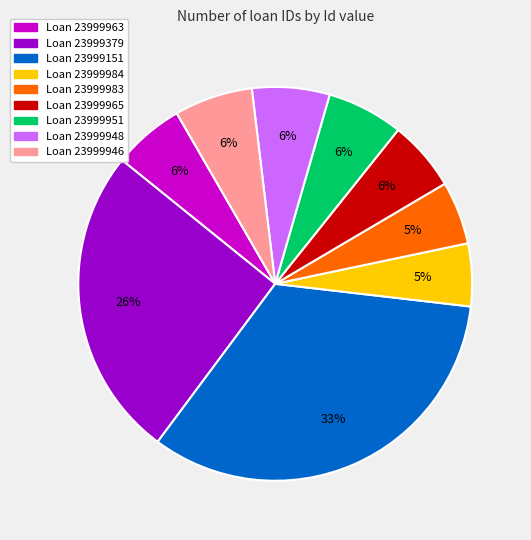

To the nearest percent, what is the average slice percentage?

11%